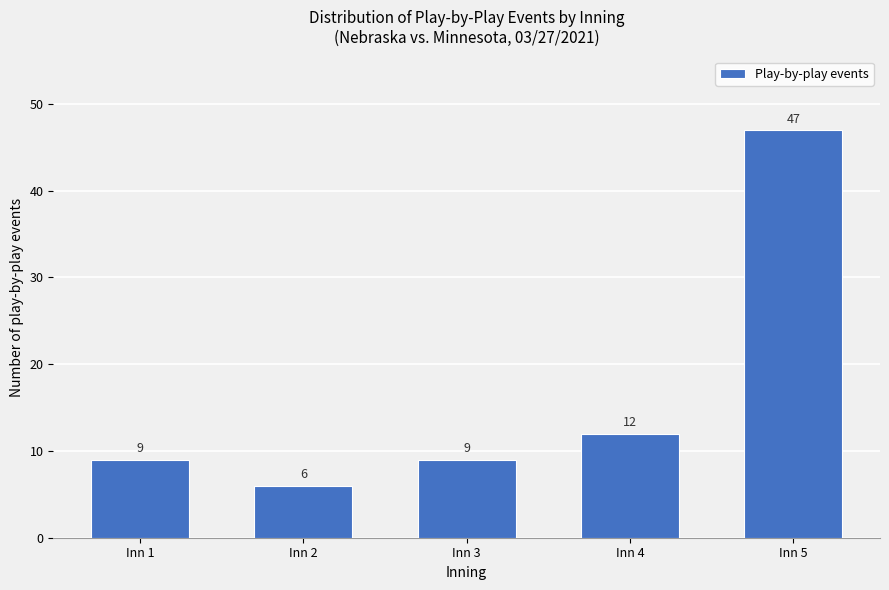

Reading right to left, extract all data points from this chart.

47	12	9	6	9